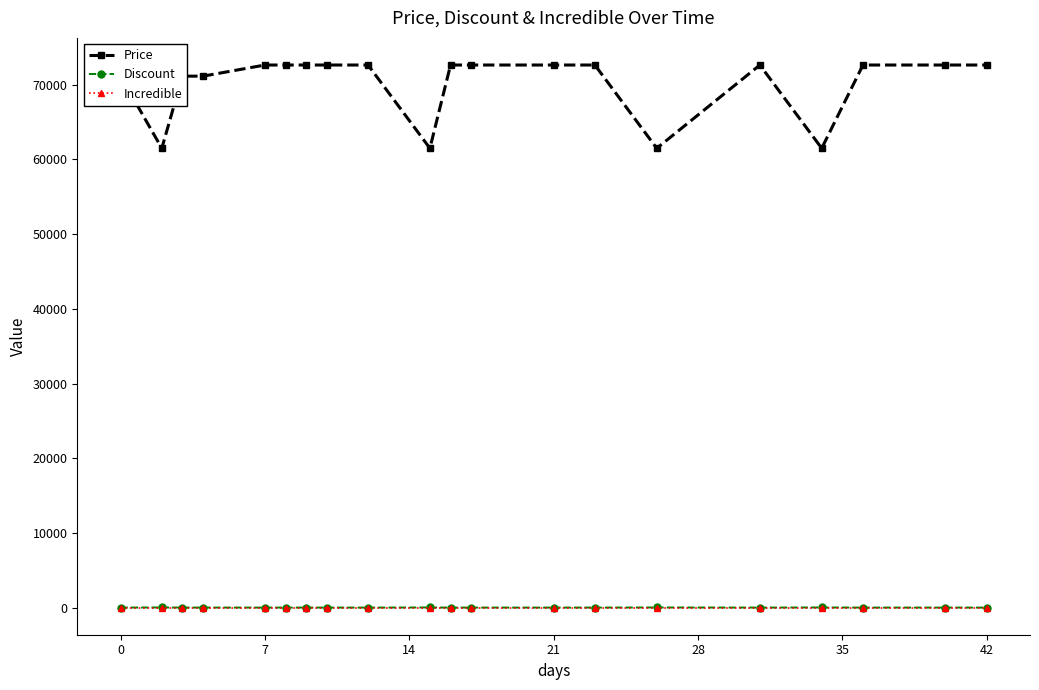

True or false: Incredible and Price intersect in this chart.

False